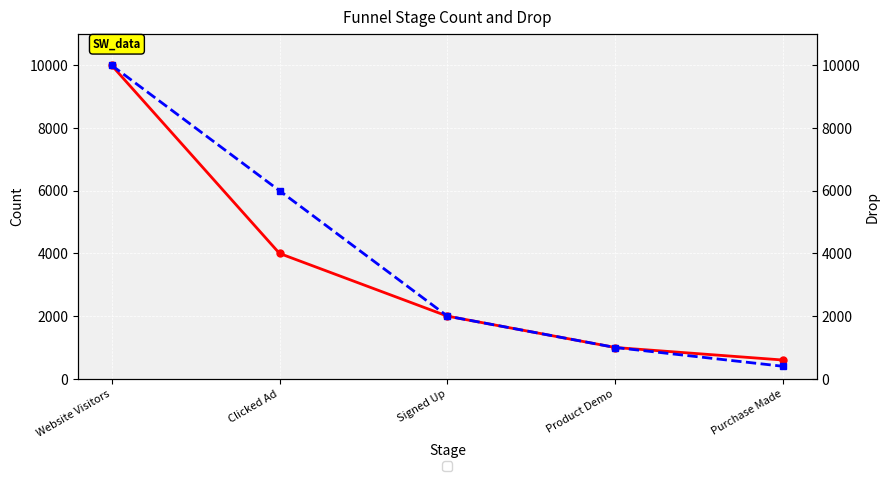

True or false: Drop and Count cross at least once.

False